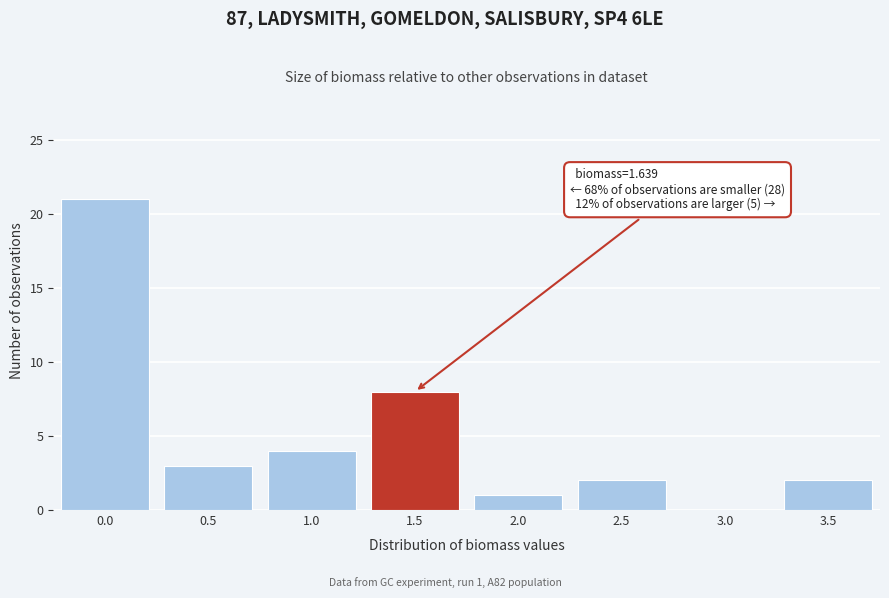

Reading right to left, extract all data points from this chart.

3.5=2	3.0=0	2.5=2	2.0=1	1.5=8	1.0=4	0.5=3	0.0=21